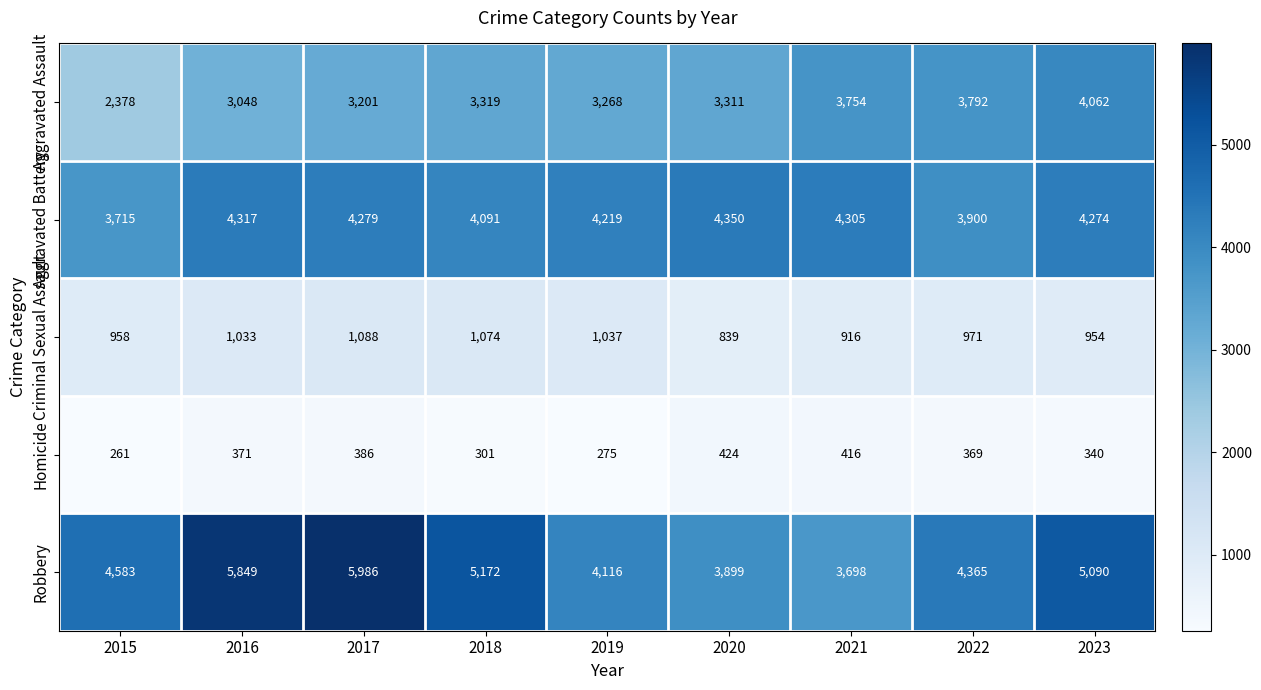

What is the minimum value for Aggravated Assault?

2378